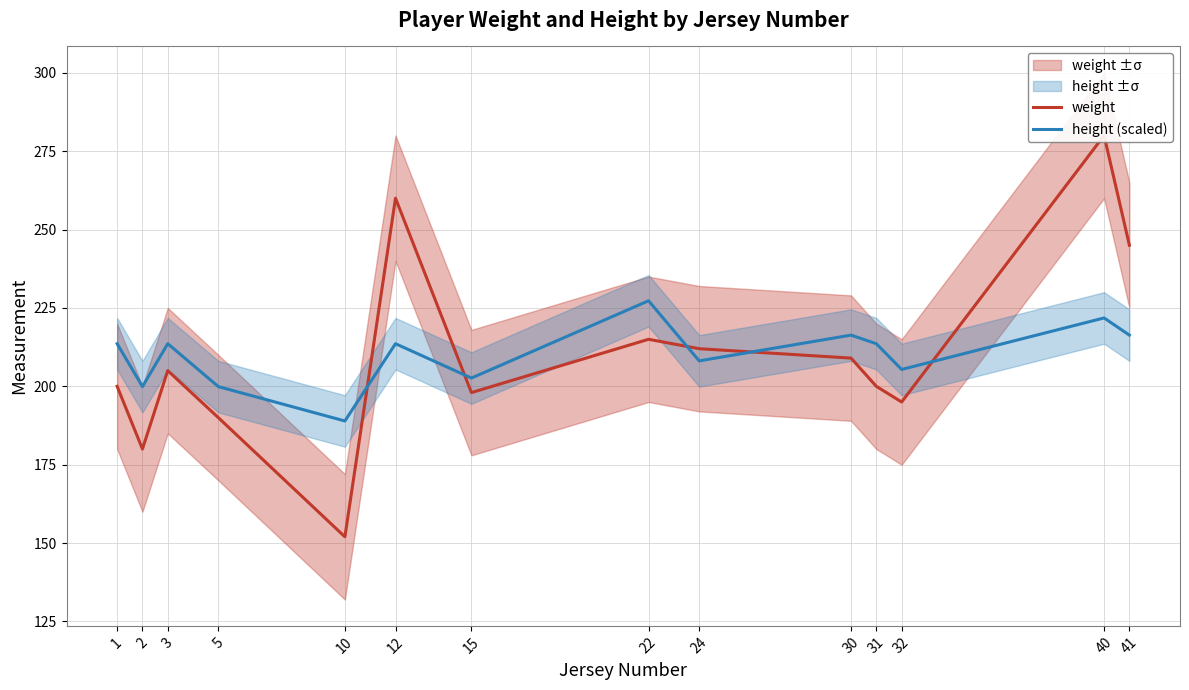

List the series in order of their peak value, highest first.

weight, height (scaled)